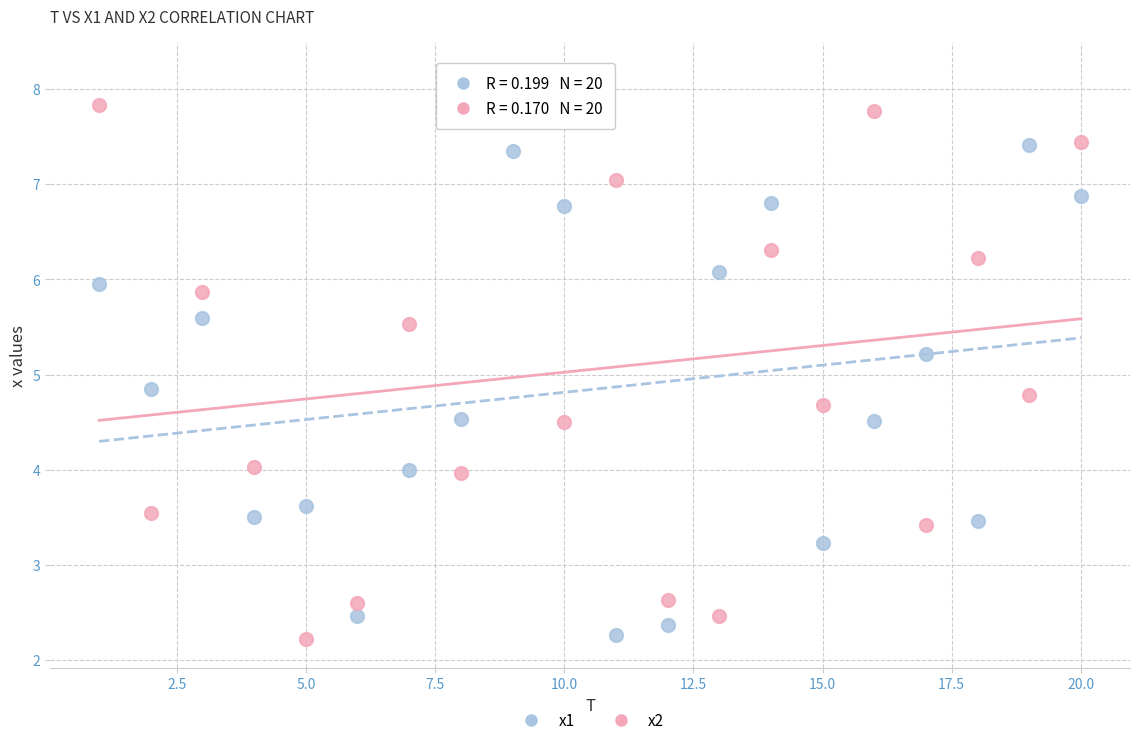

What are all the series names shown in the legend?

x1, x2